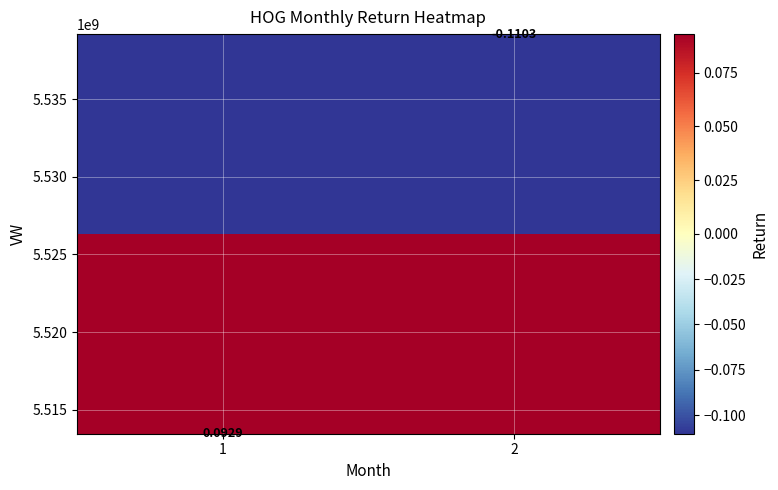

Reading left to right, transcribe all the data shown in this chart.

1=0.1	2=-0.1